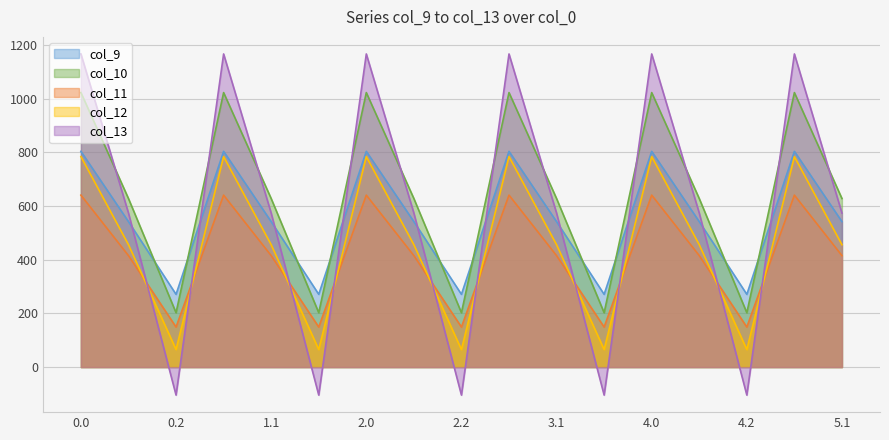

What is the lowest value of the col_11 series?

149.1